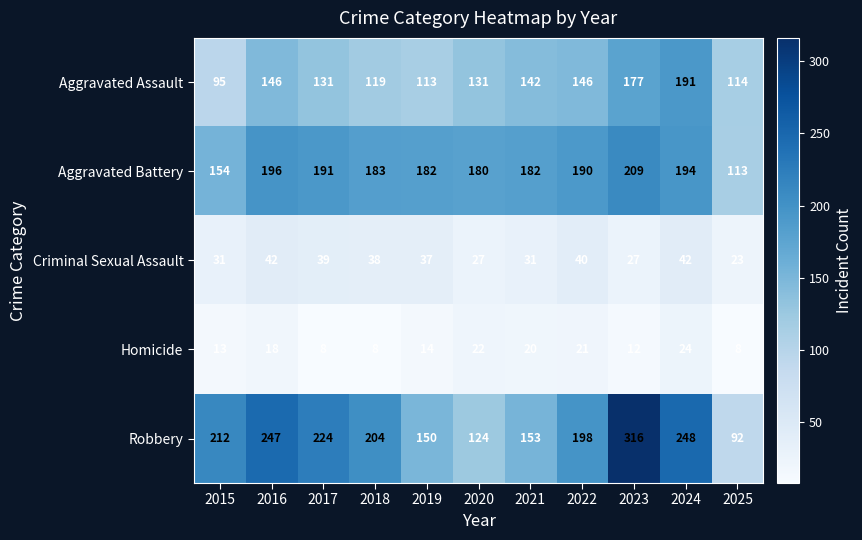

At which label does Aggravated Battery first exceed 183?

2016